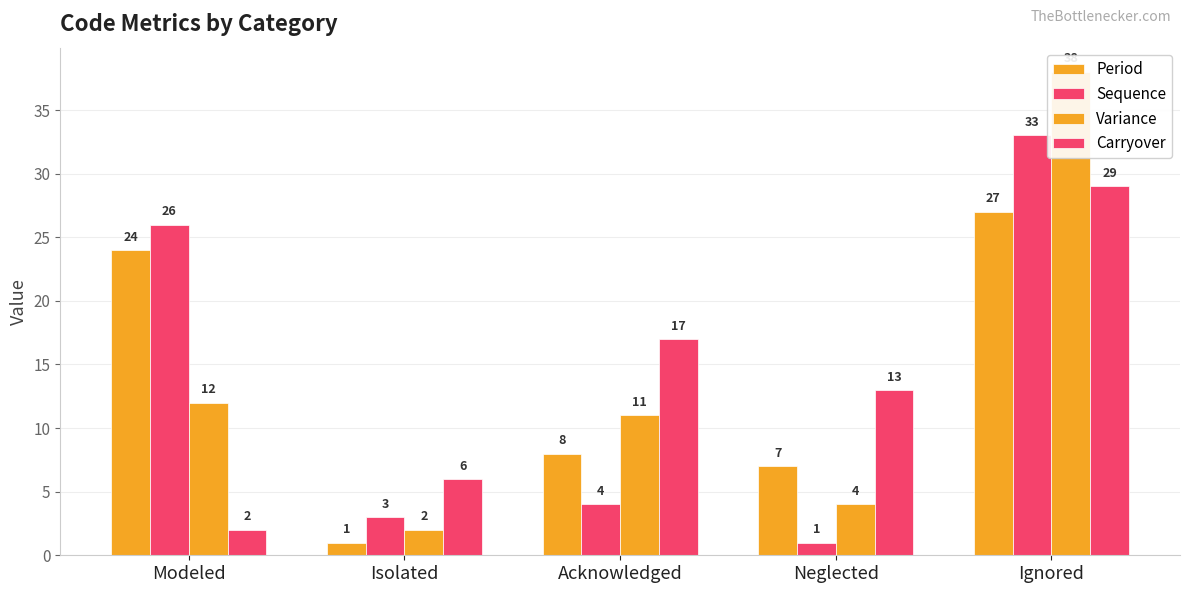

What is the spread (max minus min) of values at Isolated?

5